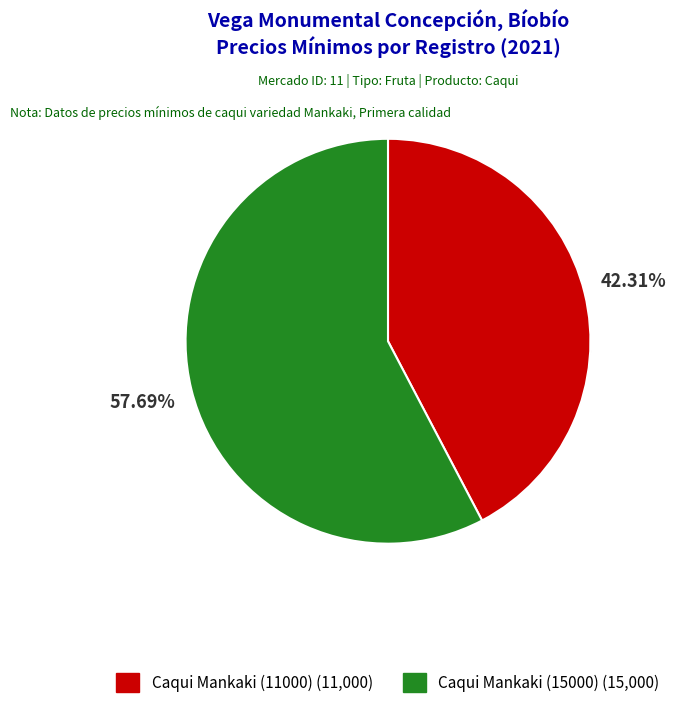

Which slice is the largest?

Caqui Mankaki (15000)